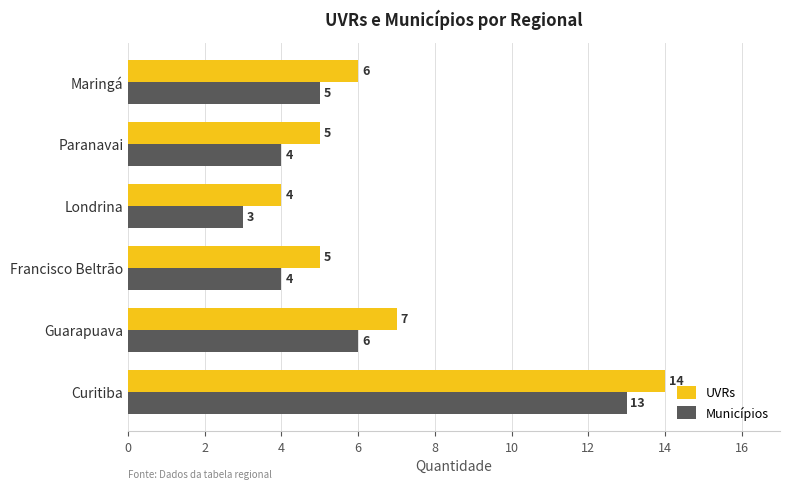

What is the difference between the maximum and minimum values in the UVRs series?

10